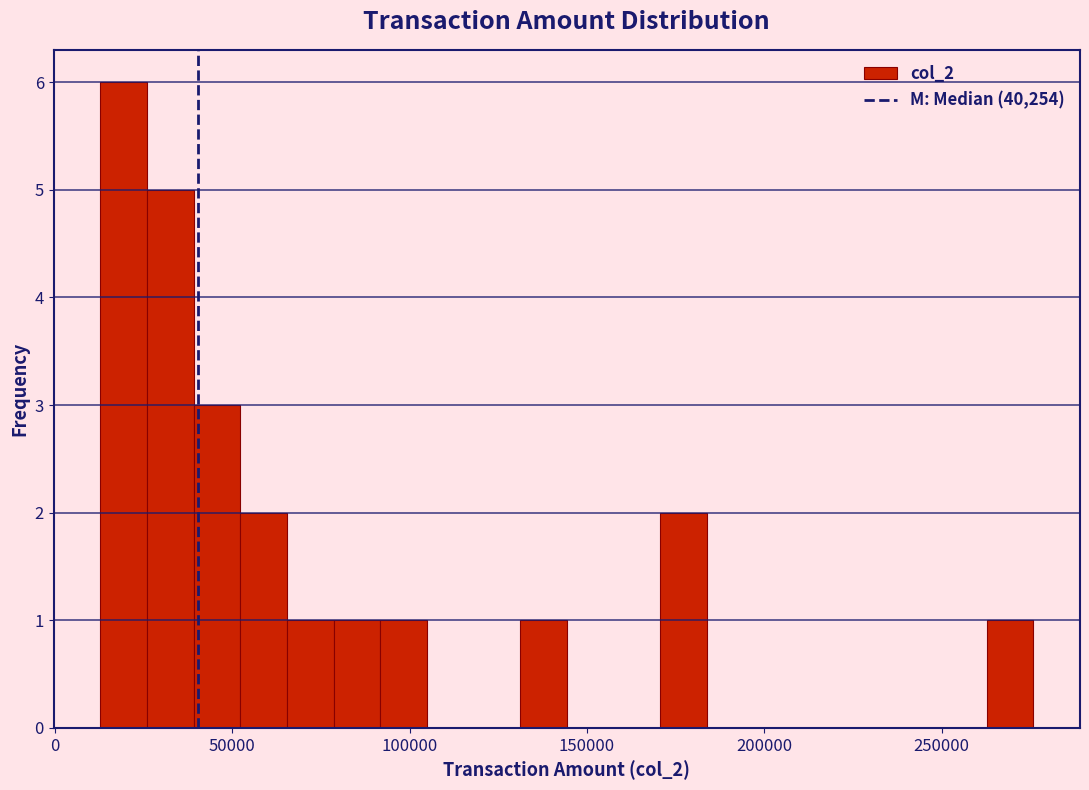

Read against the x-axis, roughly where is the centre of the tallest bar?

20000